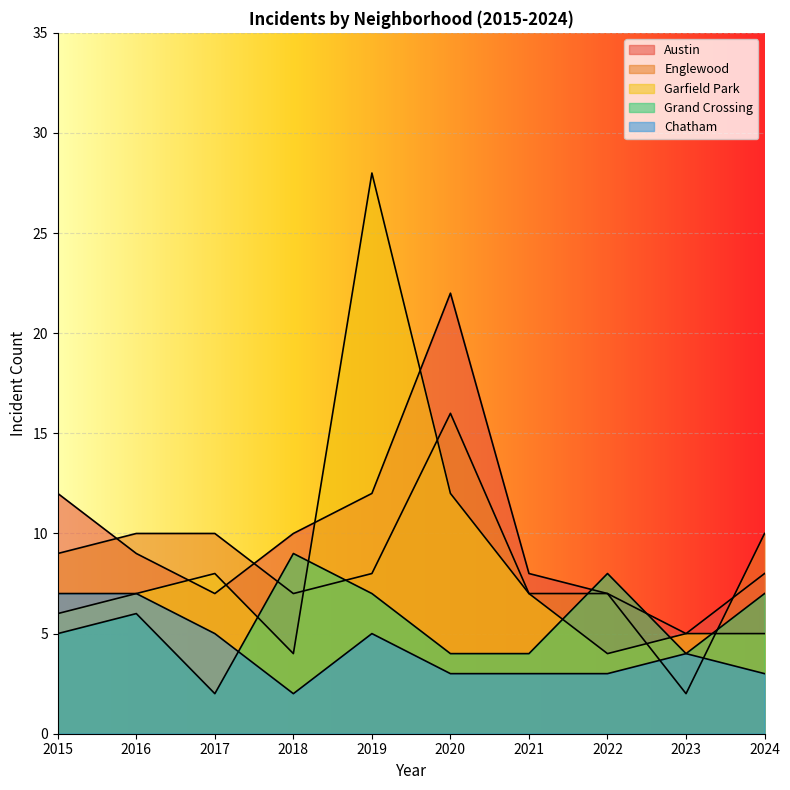

How many lines are shown in the chart?

5